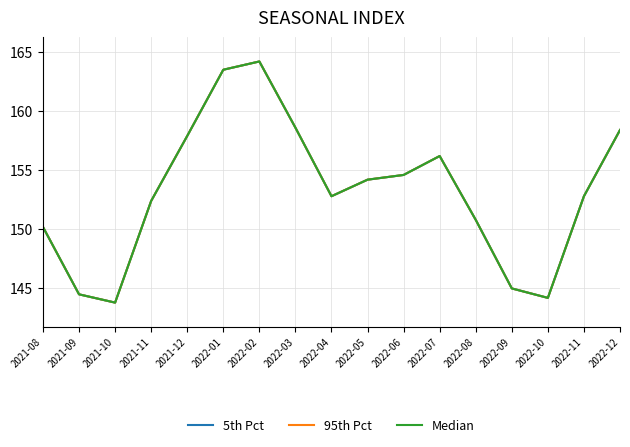

How many lines are shown in the chart?

3